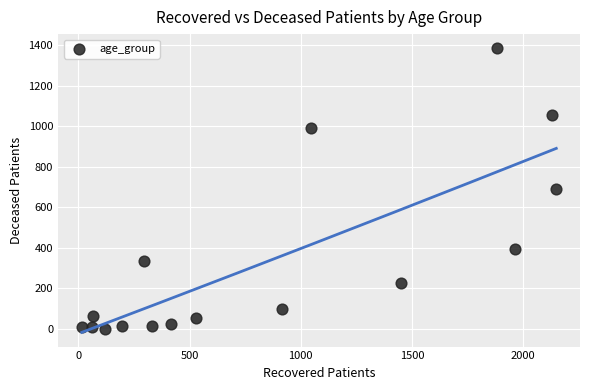

What is the range of X values (max minus min)?

2134